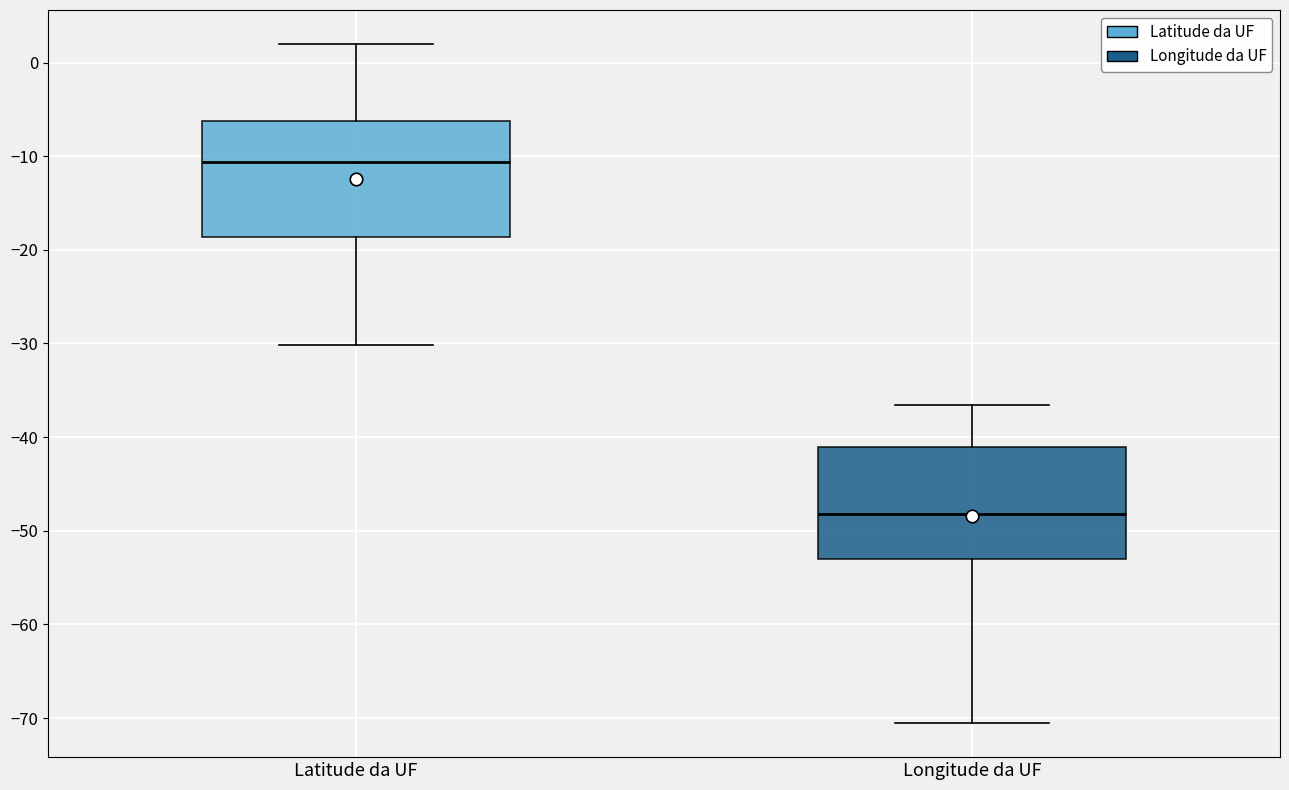

Reading left to right, transcribe this box plot: for each box, give where its median line is, the range the box spans, and where its two whiskers end, as read against the y-axis. The values are not printed on the chart, so give them approximately, as read against the axis.

Latitude da UF: median -11, box -19 to -6, whiskers -30 to 2
Longitude da UF: median -48, box -53 to -41, whiskers -71 to -37